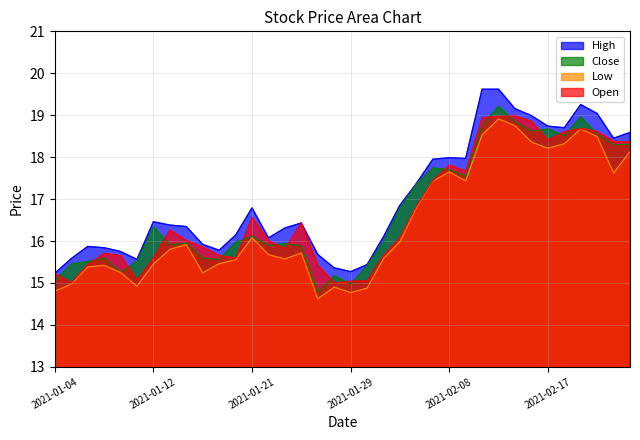

Does the chart display data point markers on the line(s)?

No